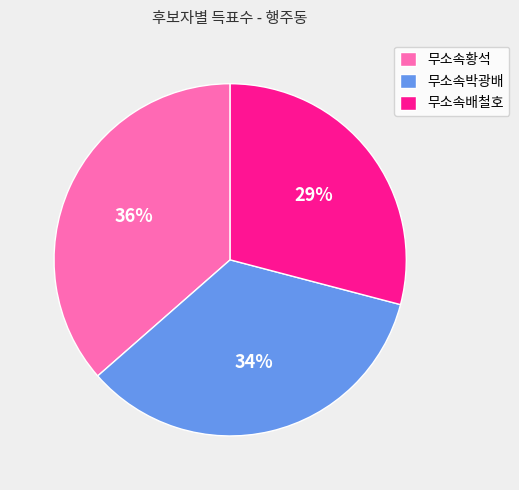

Is there any slice that represents more than half of the pie?

No